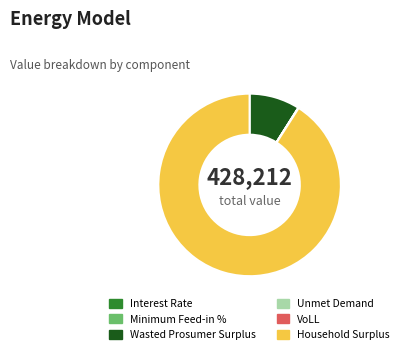

What is the largest slice in the pie chart?

Household Surplus